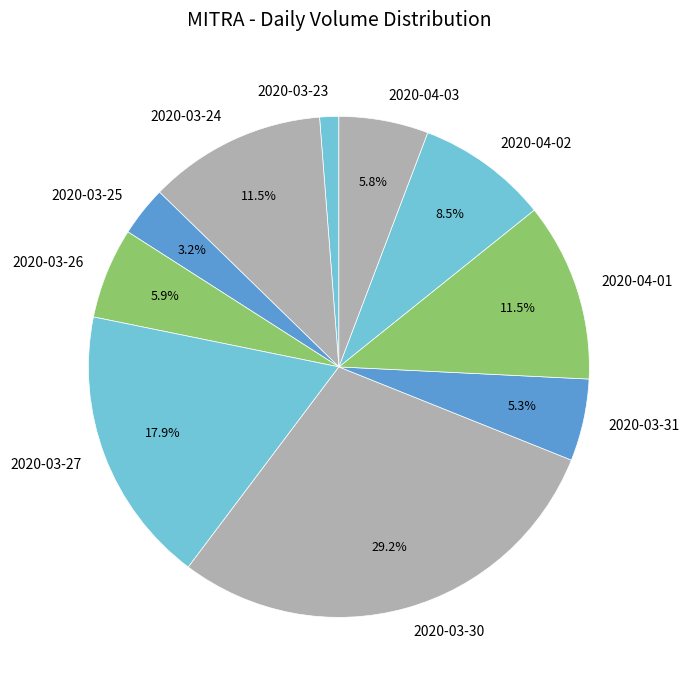

How many segments does this pie chart have?

10